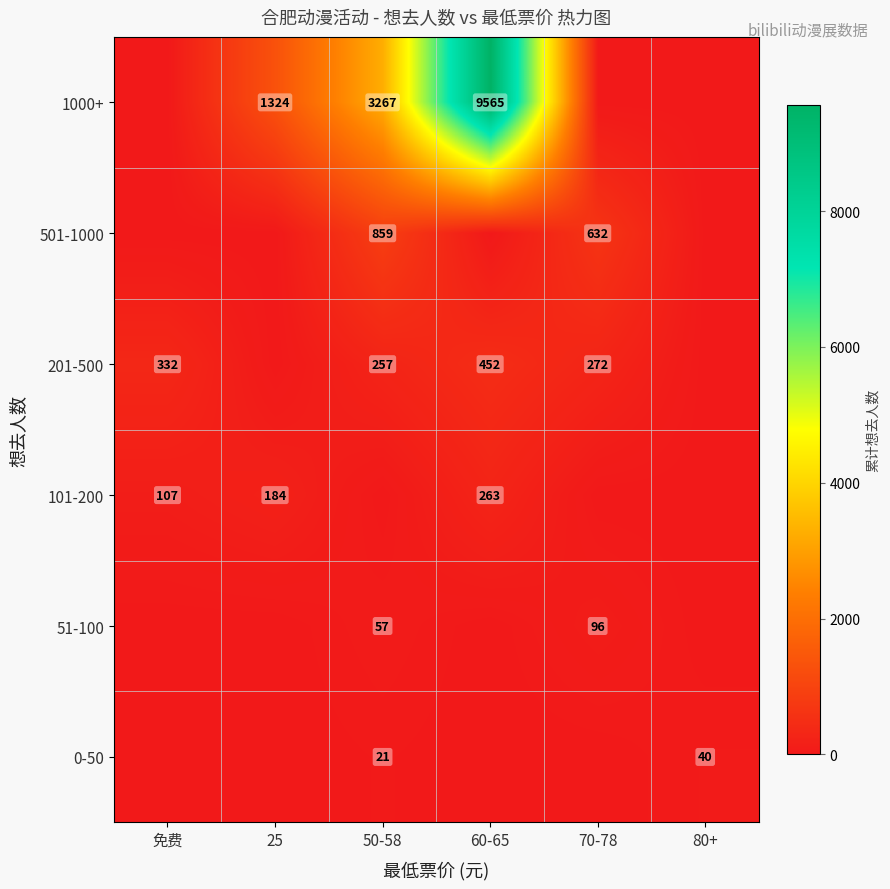

True or false: 101-200 has a value of 184 at 25.

True